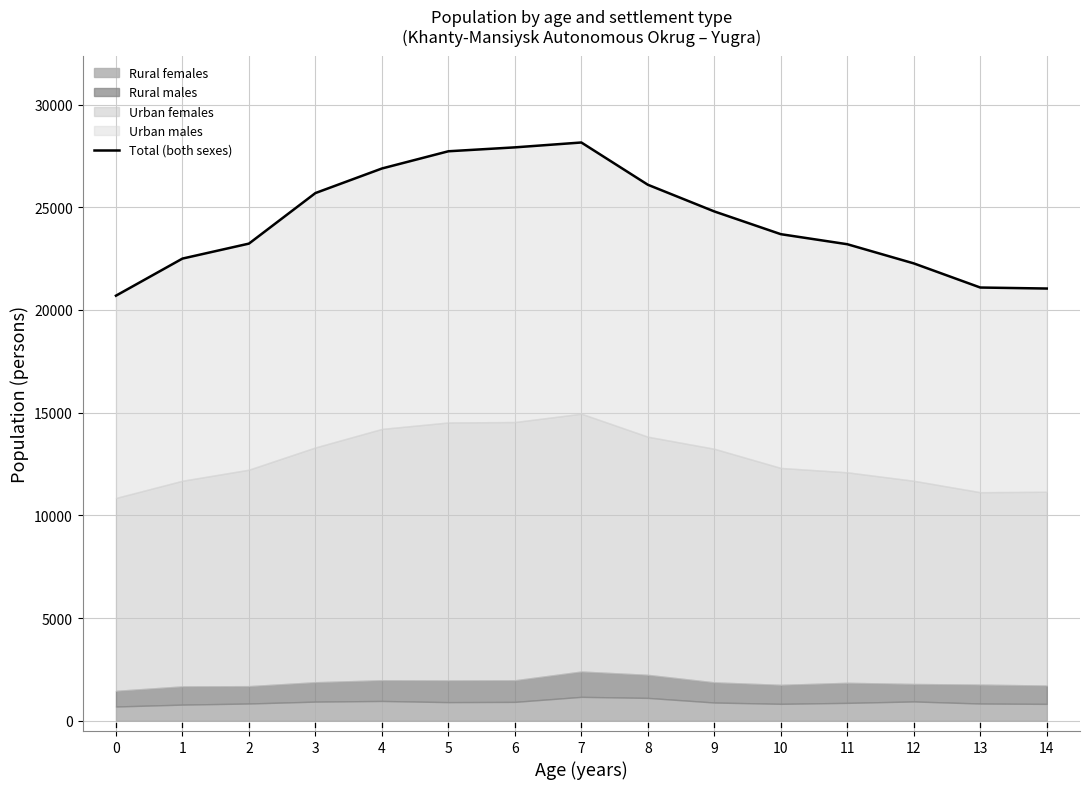

How many points are higher than both their immediate neighbors (excluding endpoints)?

1